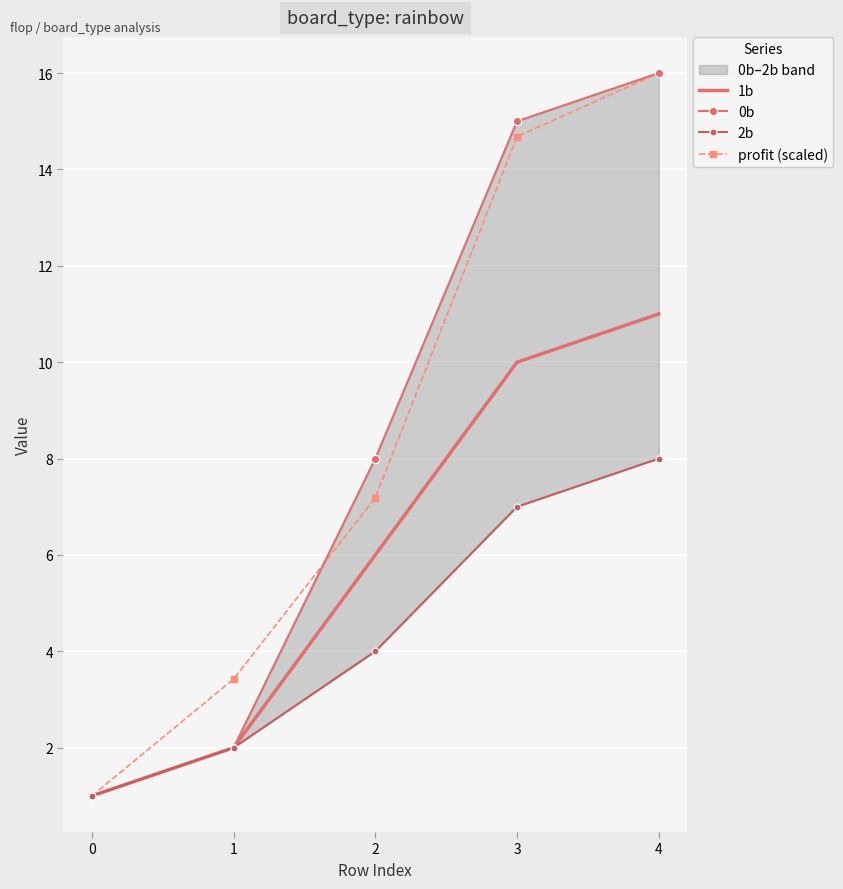

How many data points does each series have?

5